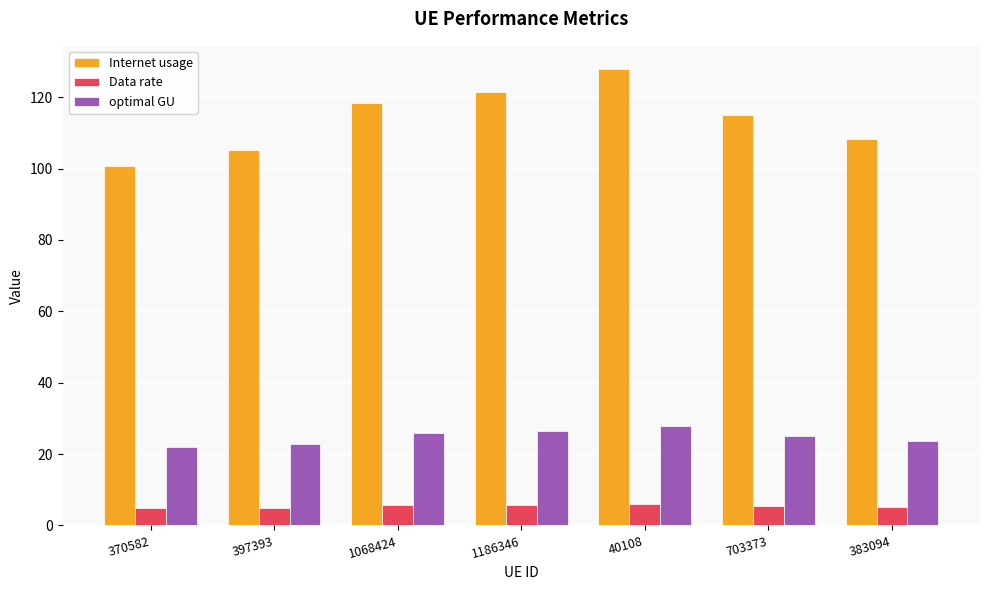

What is the difference between the highest and lowest values at 40108?

121.9